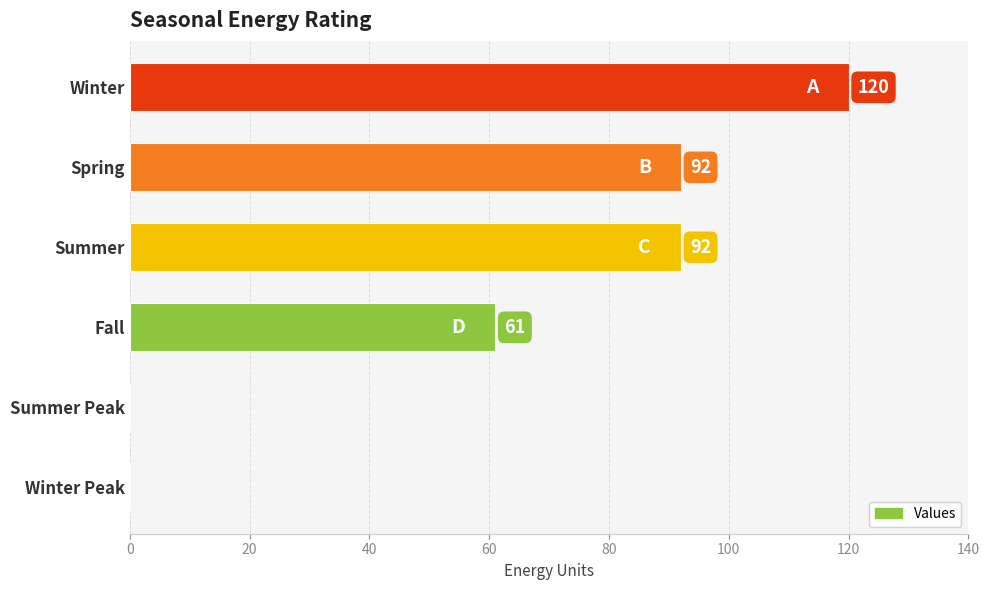

What is the ratio of the value at Spring to the value at Winter?

0.8